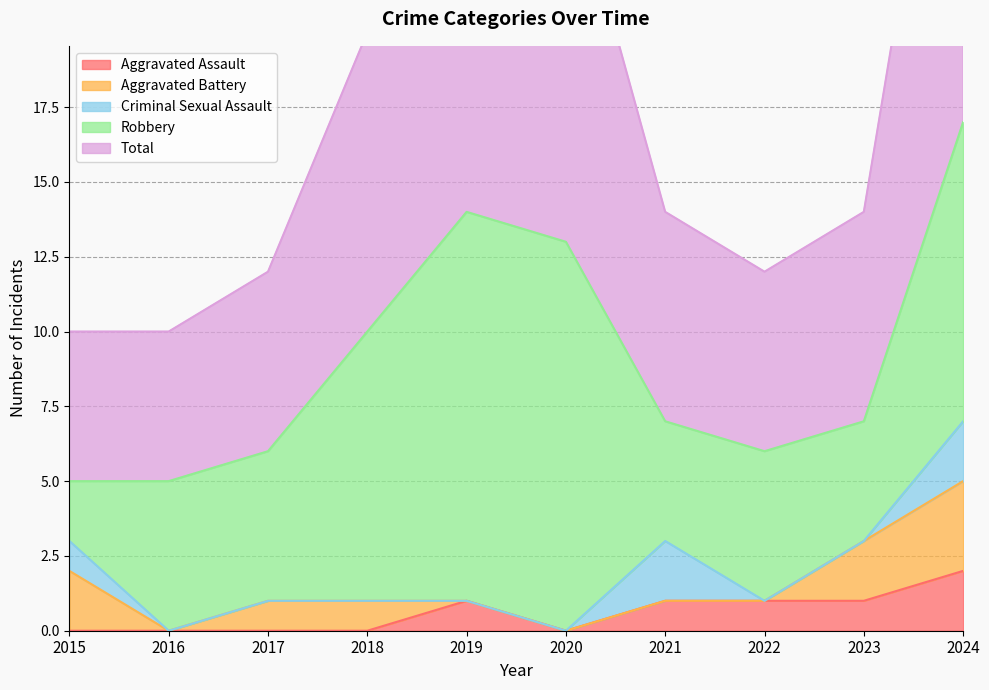

At which label does Robbery first exceed 5?

2018